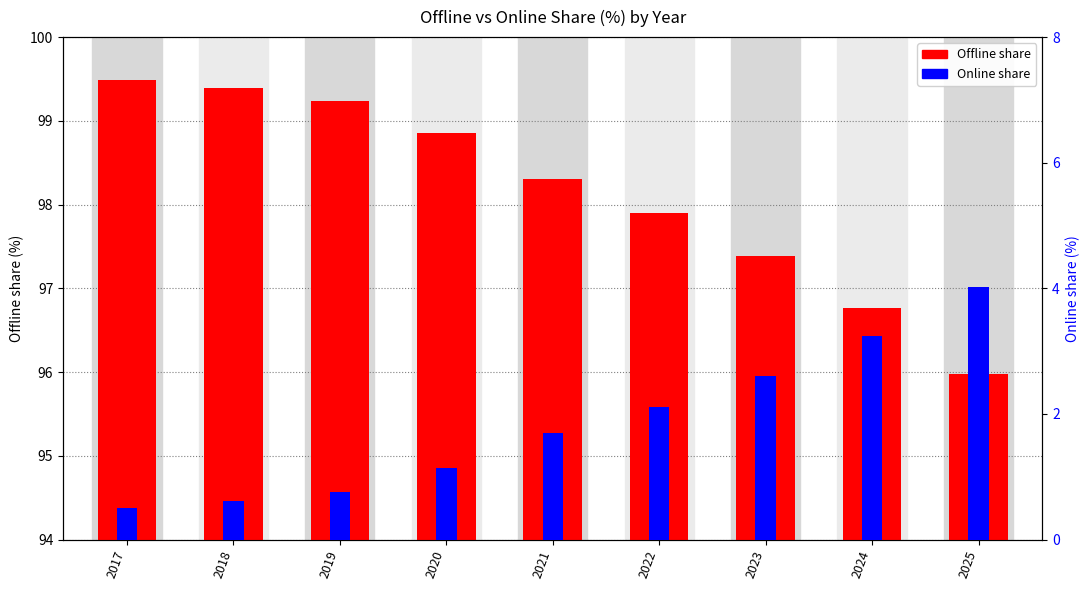

Rank the categories by Online value from highest to lowest.

2025, 2024, 2023, 2022, 2021, 2020, 2019, 2018, 2017